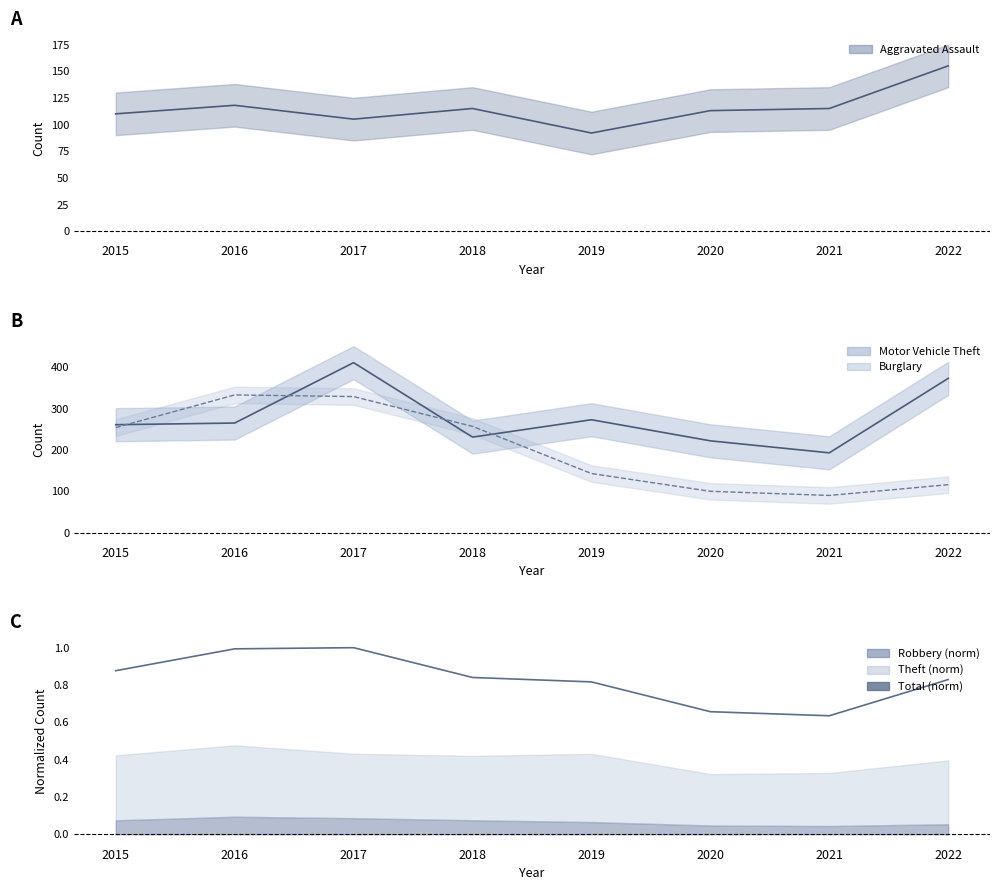

Does the chart have visible grid lines?

No